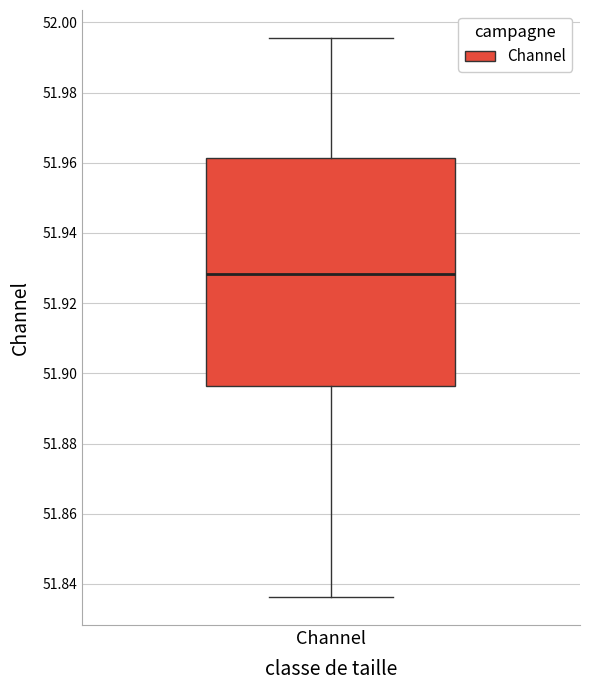

Transcribe this box plot: give where the median line is, the range the box spans, and where the two whiskers end, as read against the y-axis. The values are not printed on the chart, so give them approximately, as read against the axis.

median 51.928, box 51.896 to 51.962, whiskers 51.836 to 51.996